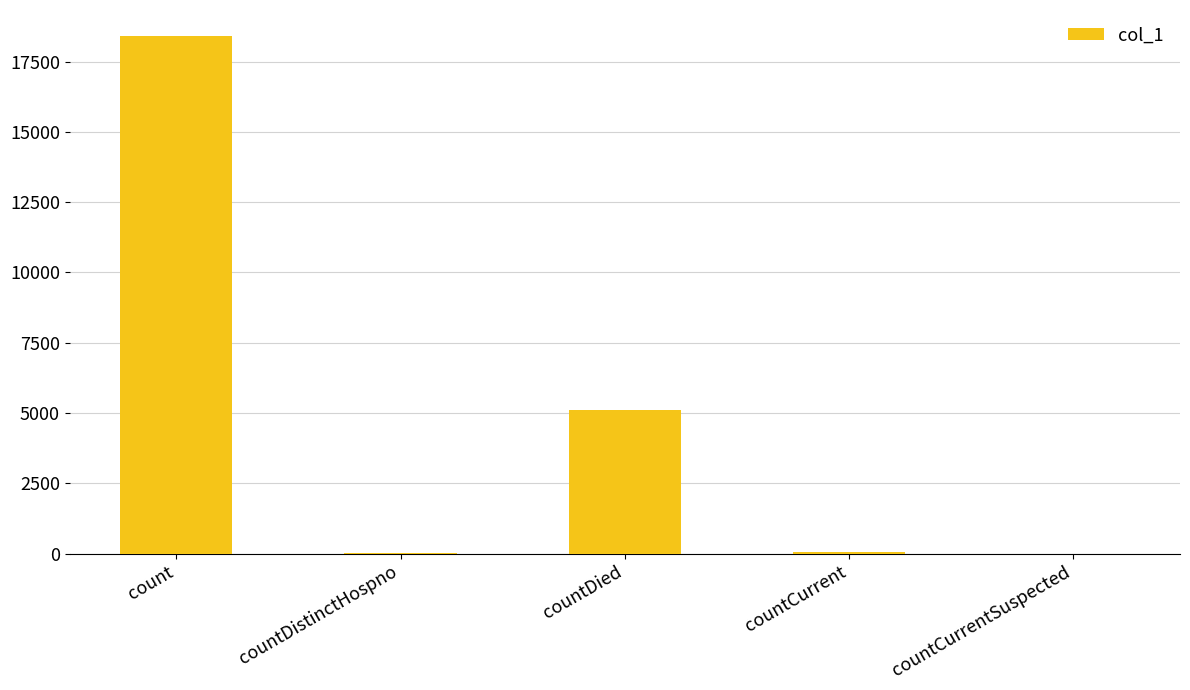

What is the maximum value shown in the chart?

18416